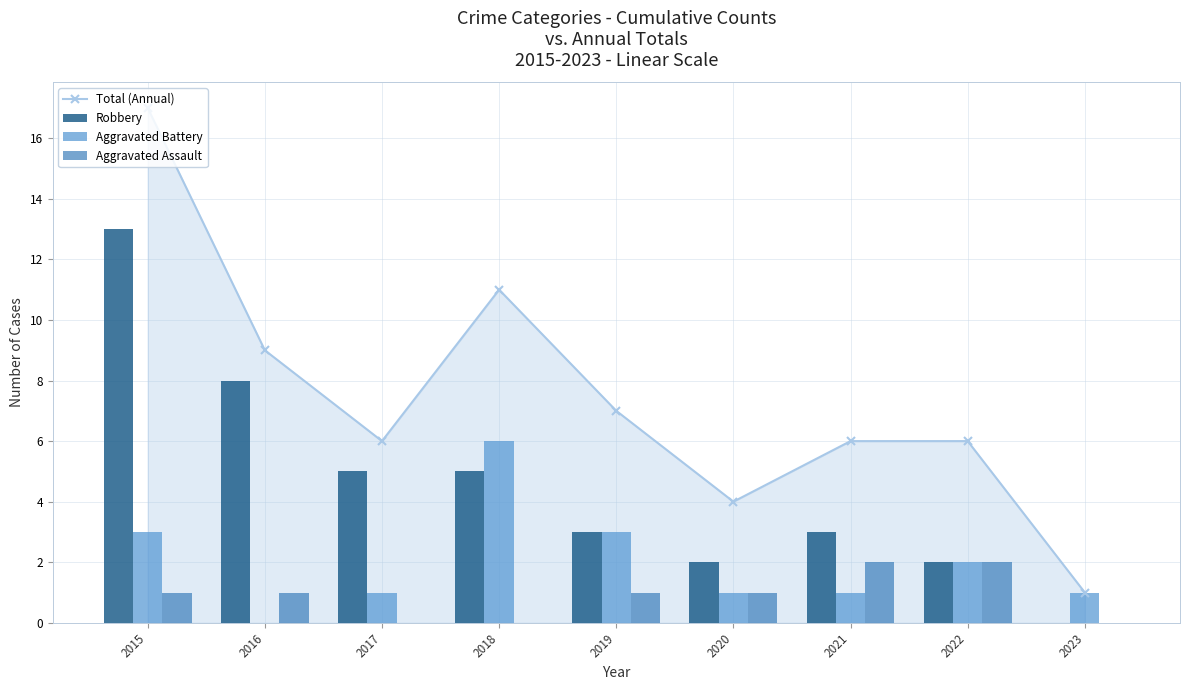

How many distinct data groups are displayed?

4